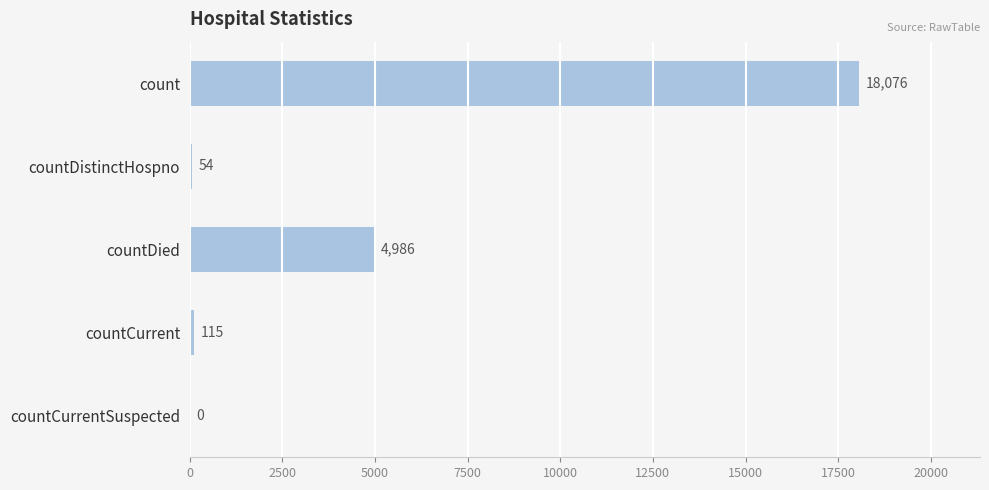

What is the ratio of the value at countDied to the value at countCurrent?

43.4